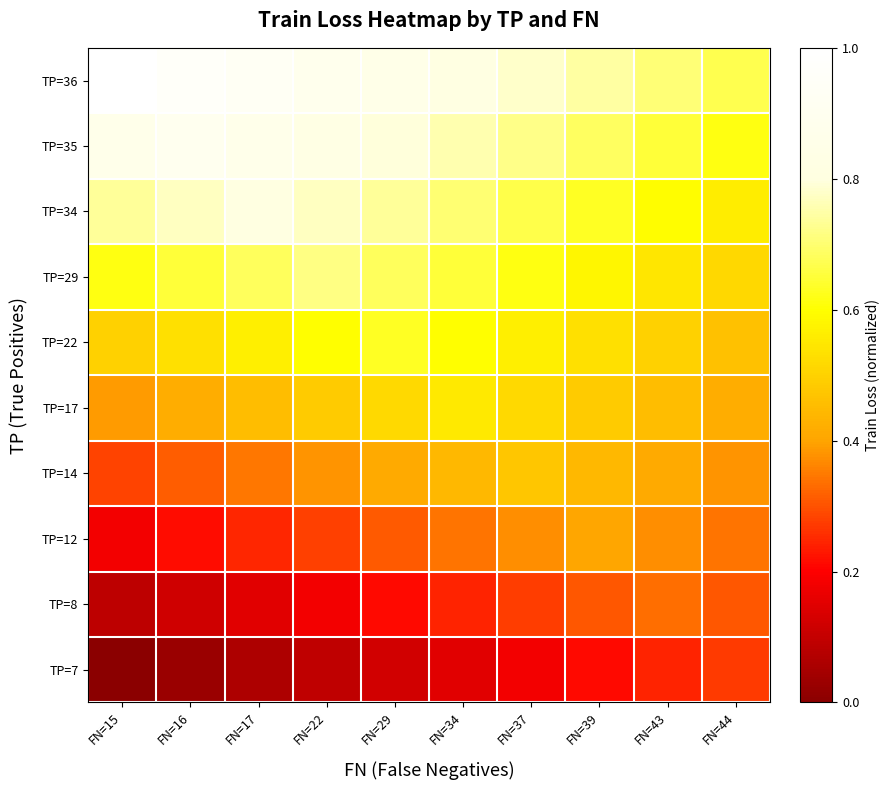

At FN=43, list the series in order from smallest to largest.

TP=7, TP=8, TP=12, TP=14, TP=17, TP=22, TP=29, TP=34, TP=35, TP=36